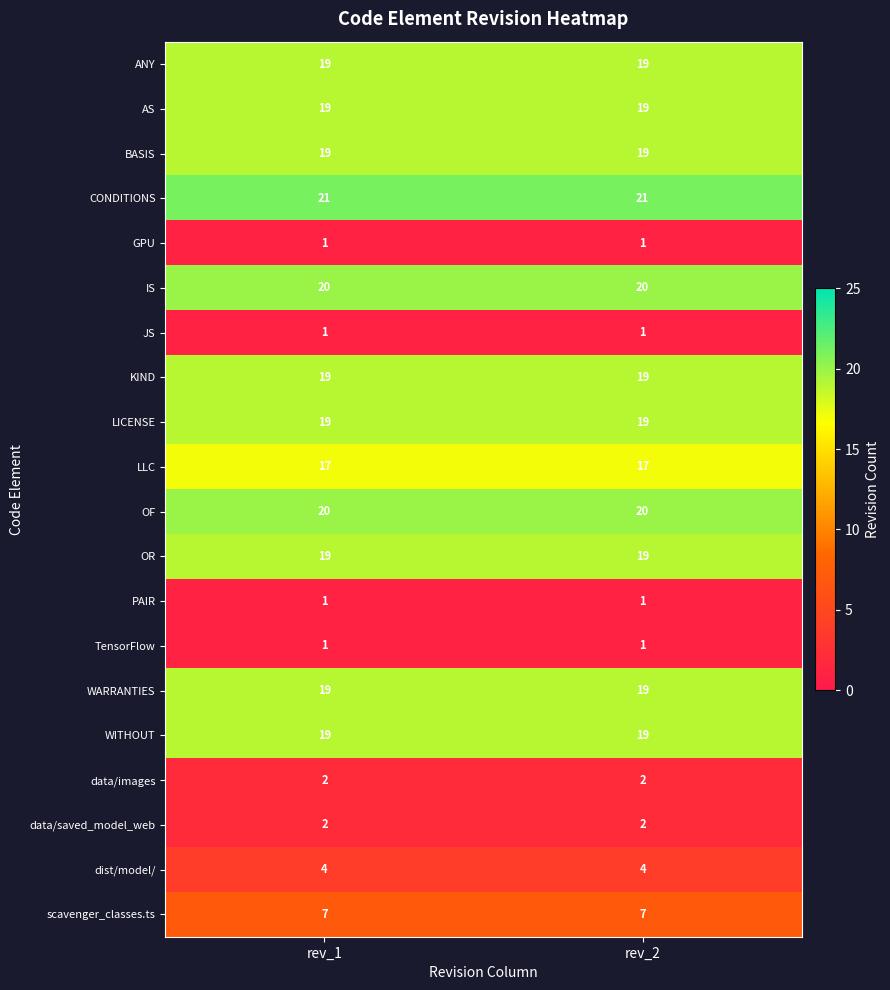

What is the highest value of the BASIS series?

19